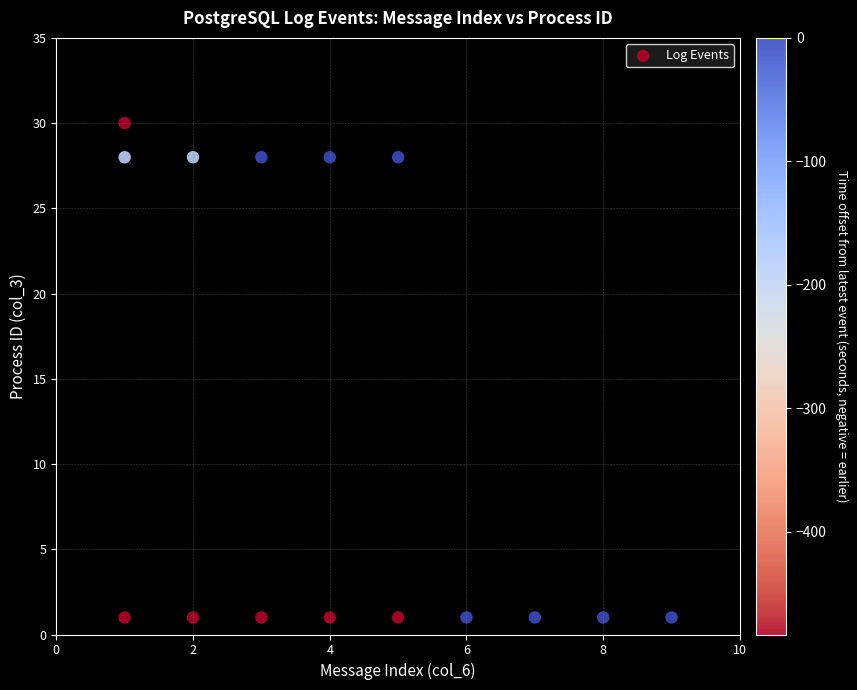

What is the range of Y values (max minus min)?

29